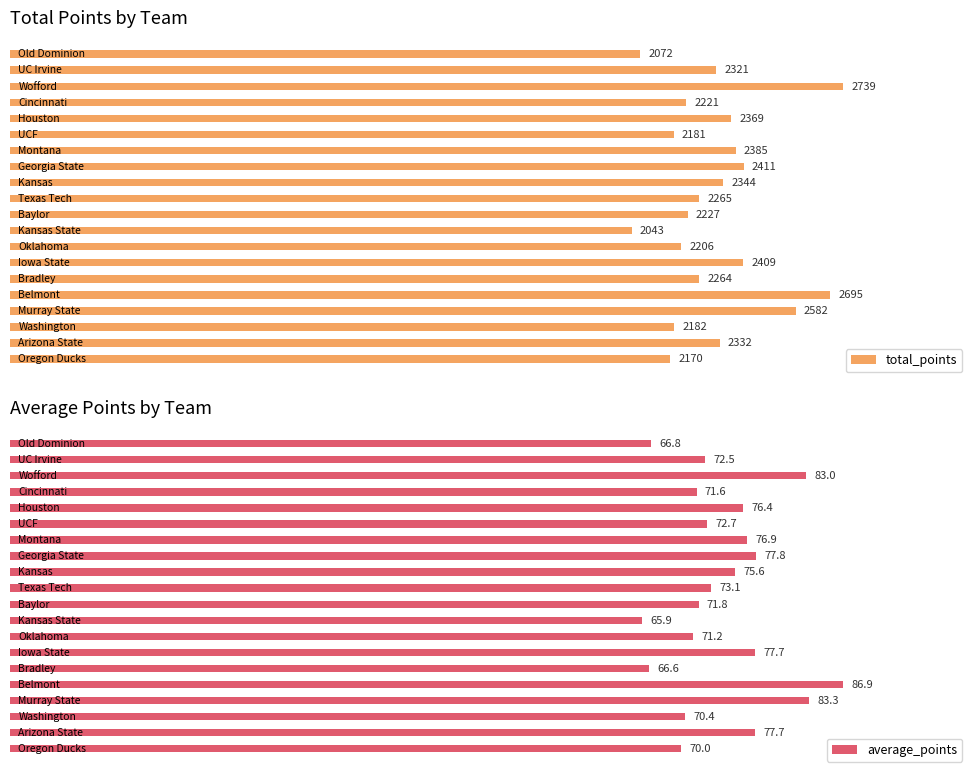

List the series in order of their peak value, lowest first.

average_points, total_points